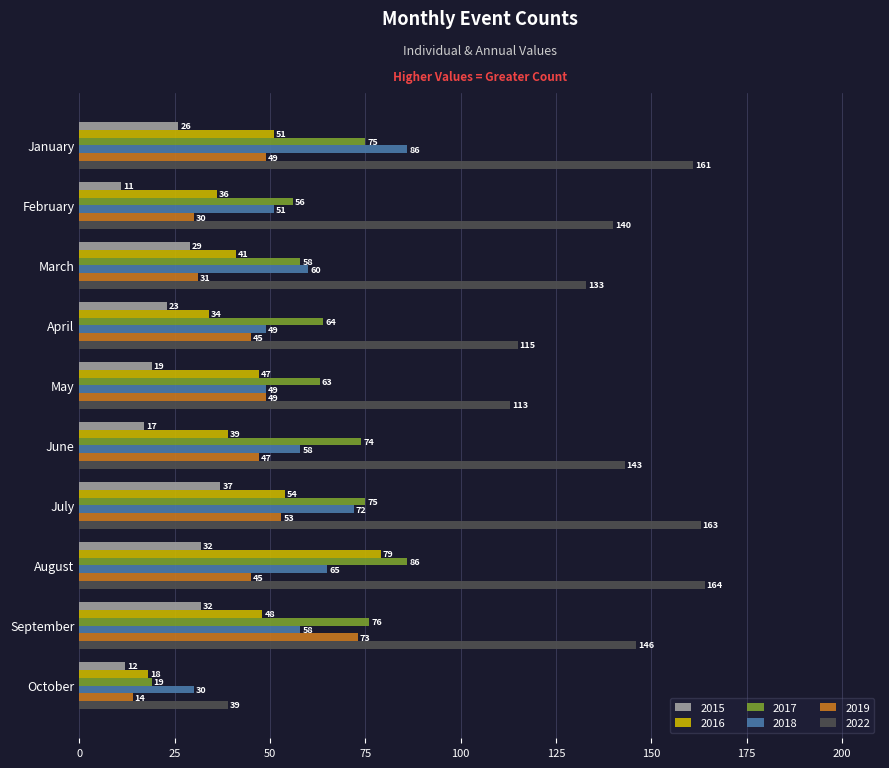

True or false: 2019 has a value of 21 at October.

False